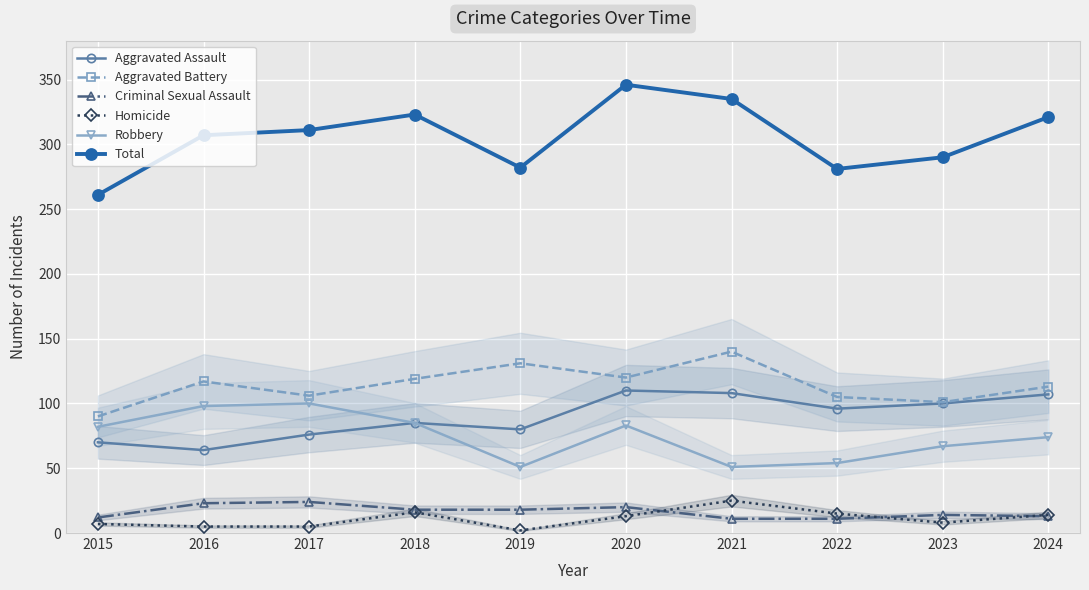

Which label corresponds to the smallest value in the chart?

2019